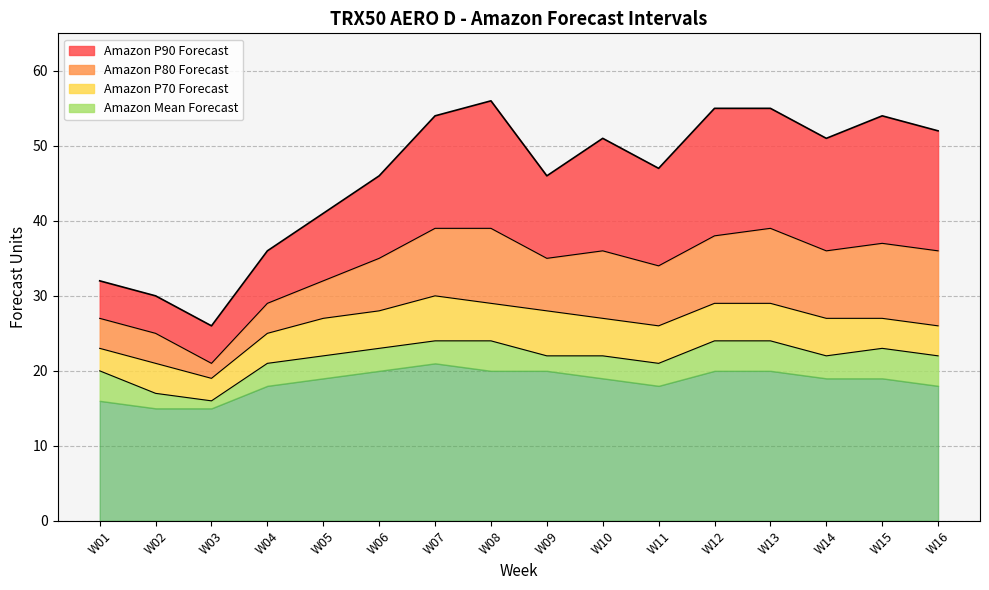

True or false: Amazon Mean Forecast has a value of 16 at W12.

False